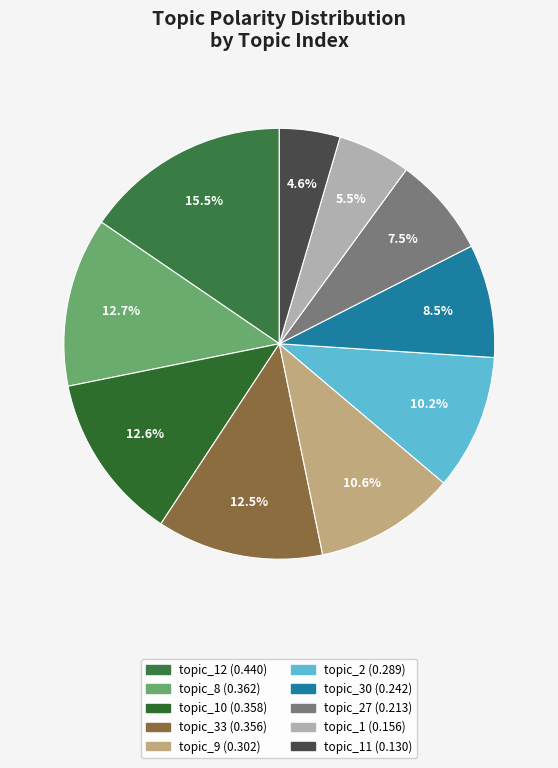

How many segments does this pie chart have?

10